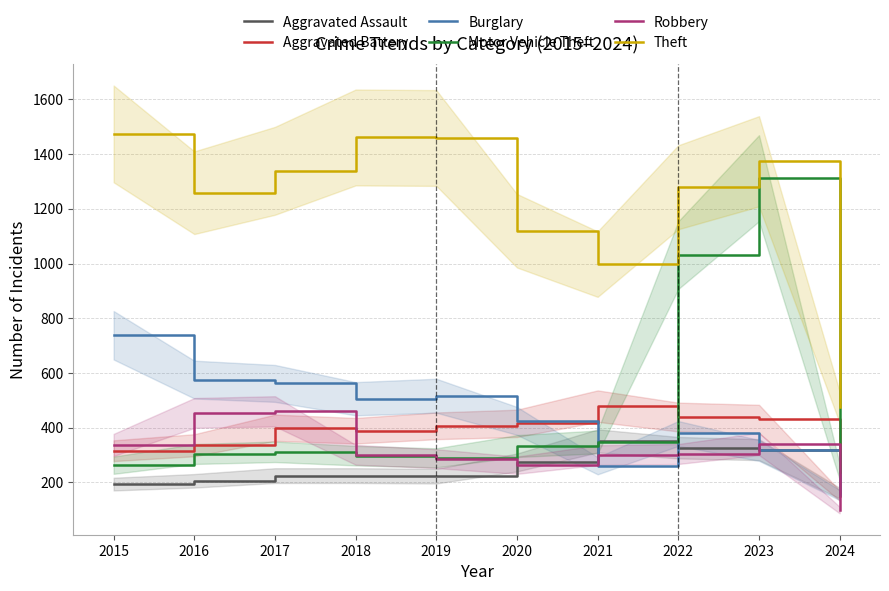

At how many categories does at least one series exceed 369?

10